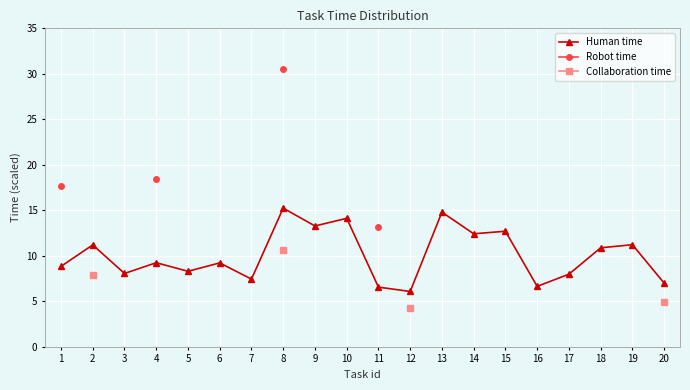

True or false: Human time has a value of 21.6 at 10.

False